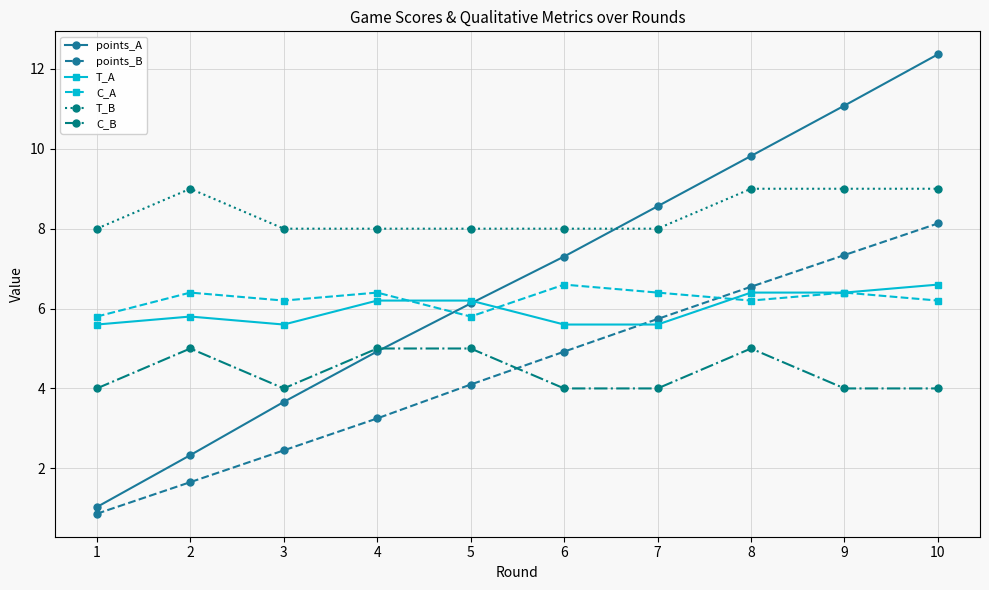

True or false: points_A and T_A cross at least once.

True